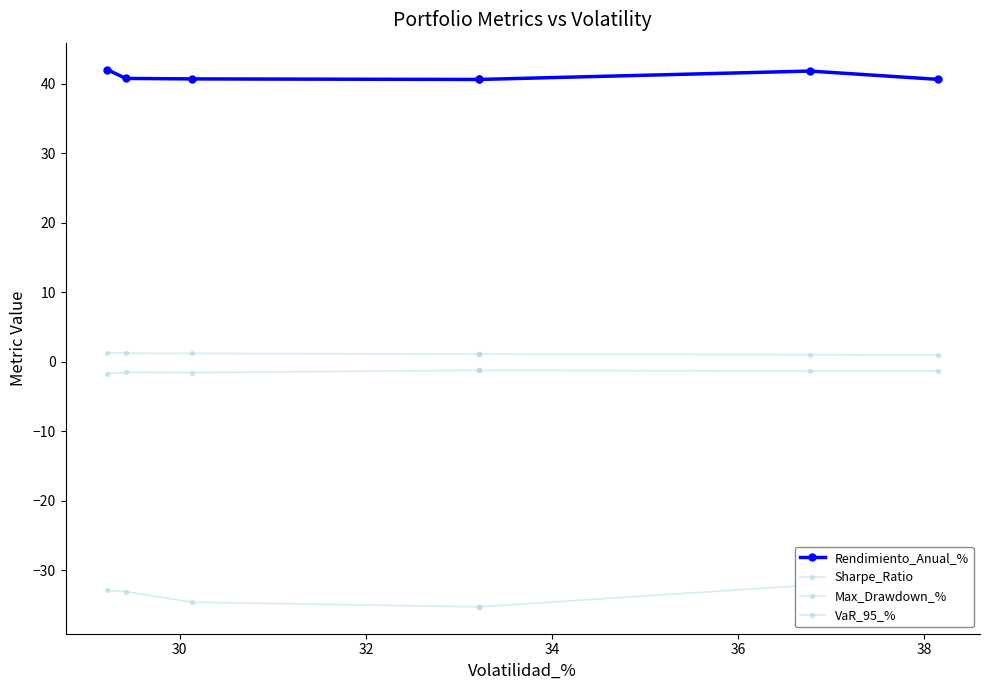

Does the chart have visible grid lines?

No